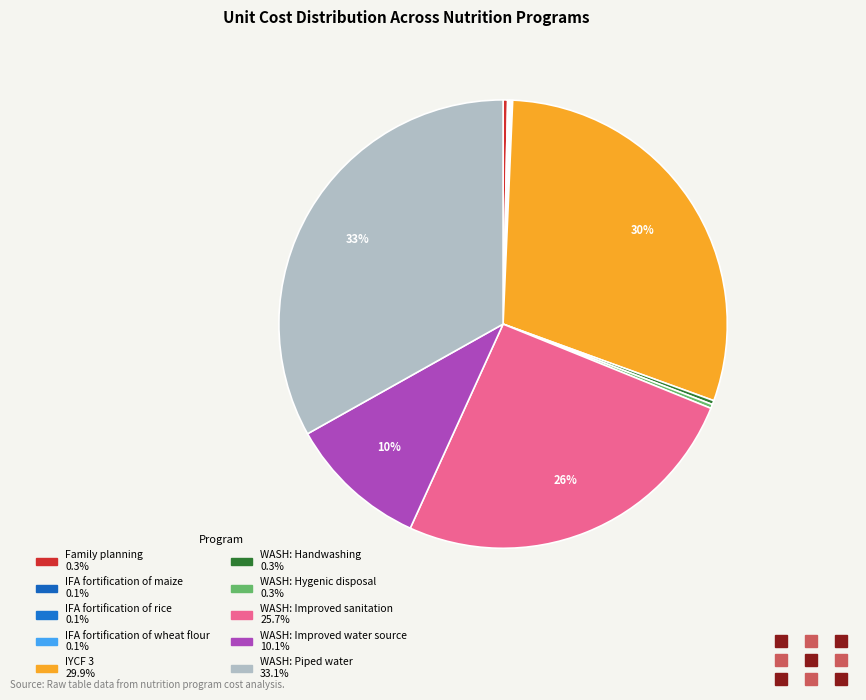

What percentage is the WASH: Improved sanitation slice, to the nearest percent?

26%